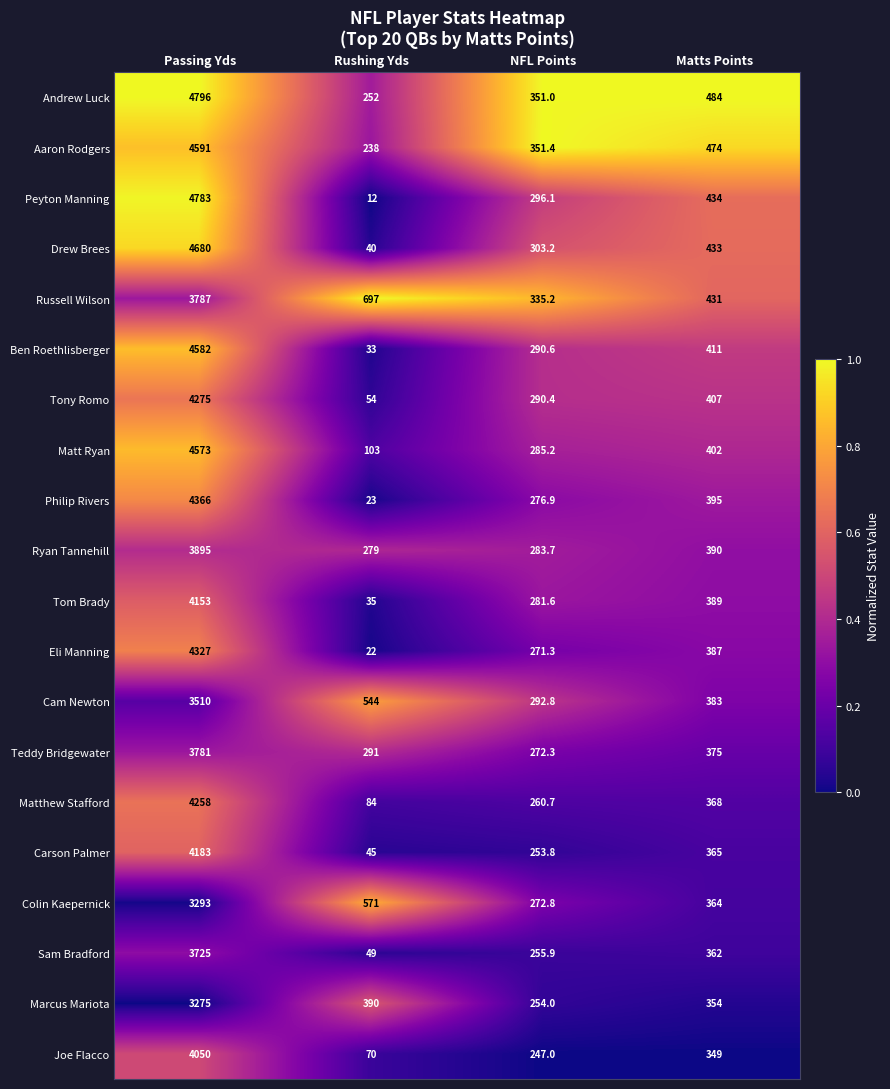

Where does the Matt Ryan series first go above 402?

Passing Yds